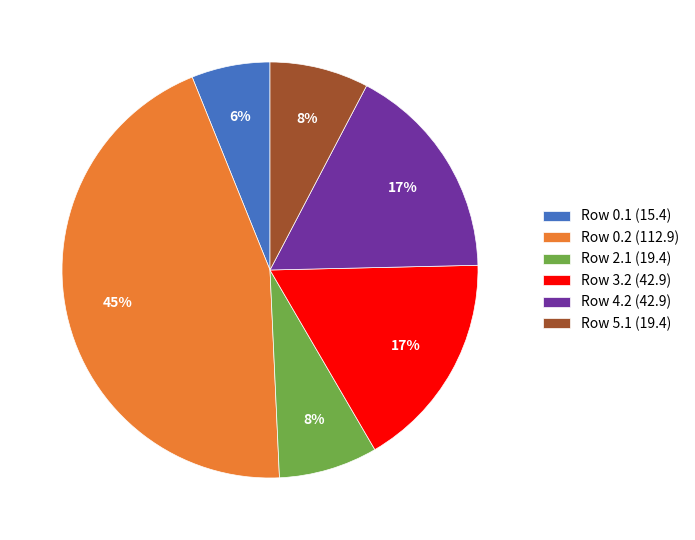

To the nearest percent, what is the combined percentage of Row 3.2 (42.9) and Row 4.2 (42.9)?

34%